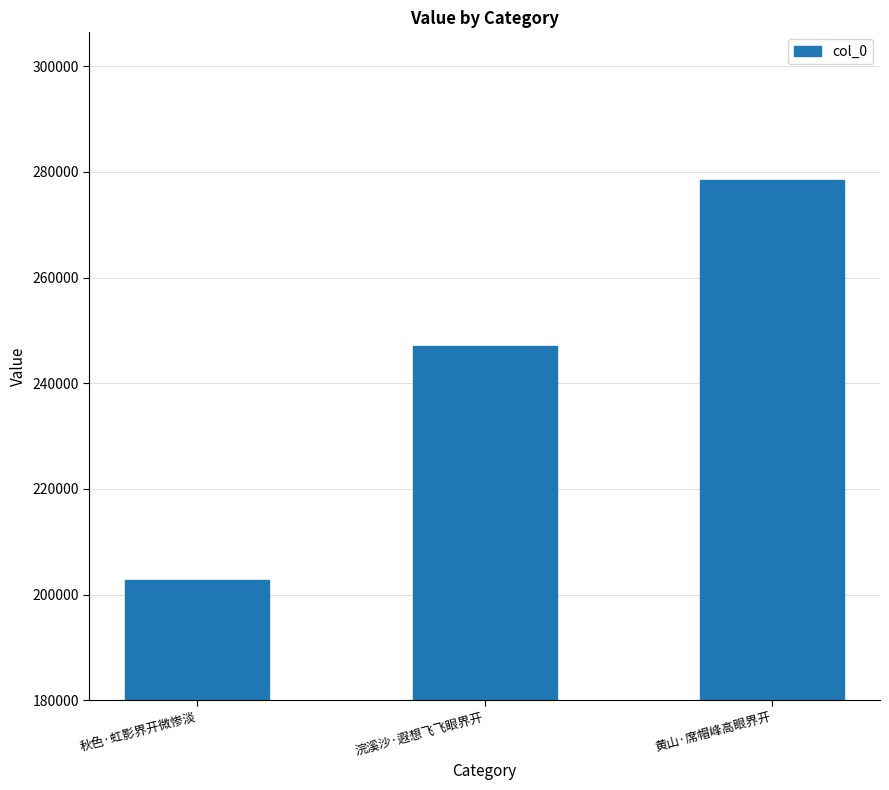

True or false: the data shows 184640 at 黄山·席帽峰高眼界开.

False